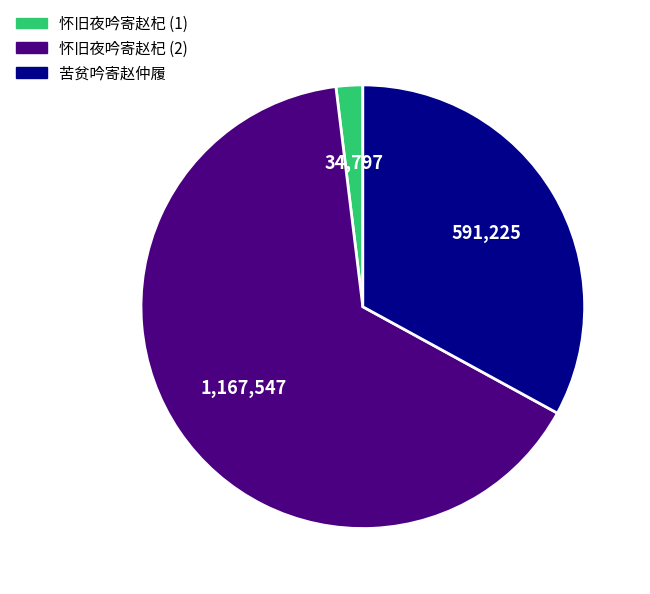

Rank the categories by value from highest to lowest.

怀旧夜吟寄赵杞 (2), 苦贫吟寄赵仲履, 怀旧夜吟寄赵杞 (1)